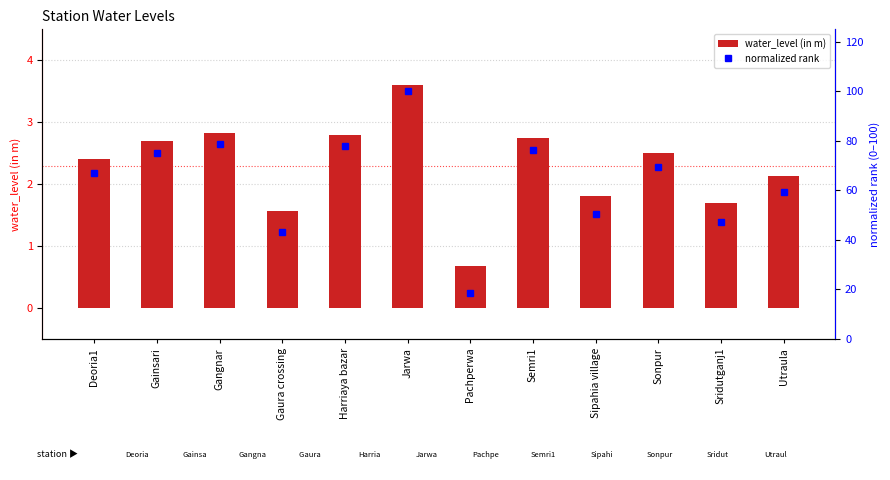

Where does the normalized rank series first go above 69?

Gainsari